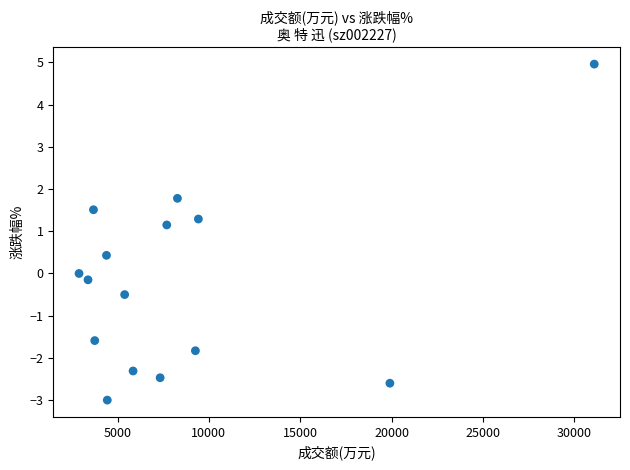

What is the range of Y values (max minus min)?

8.0